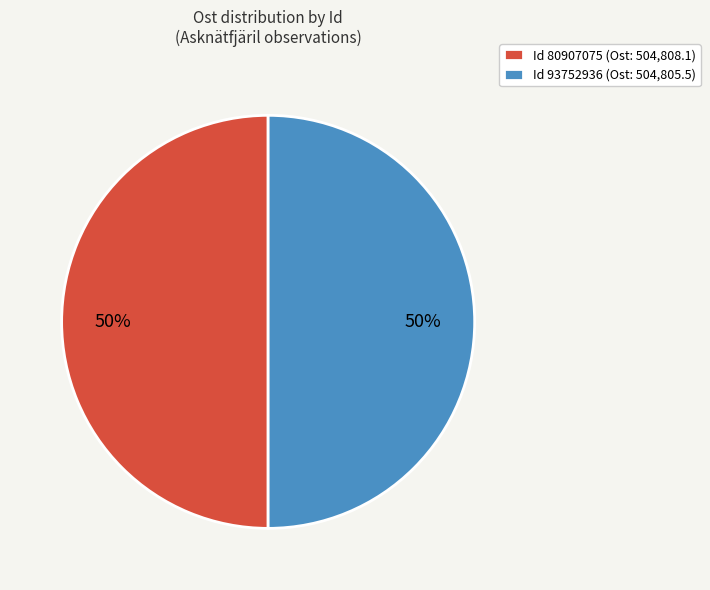

Count the number of slices in the pie.

2